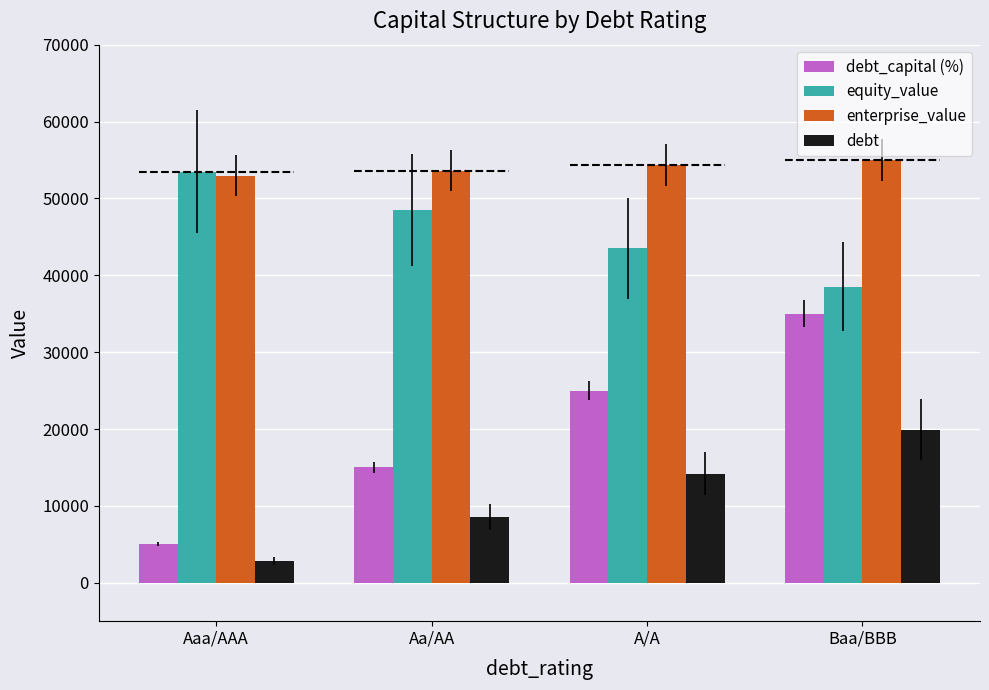

Which series has the largest total across all categories?

enterprise_value